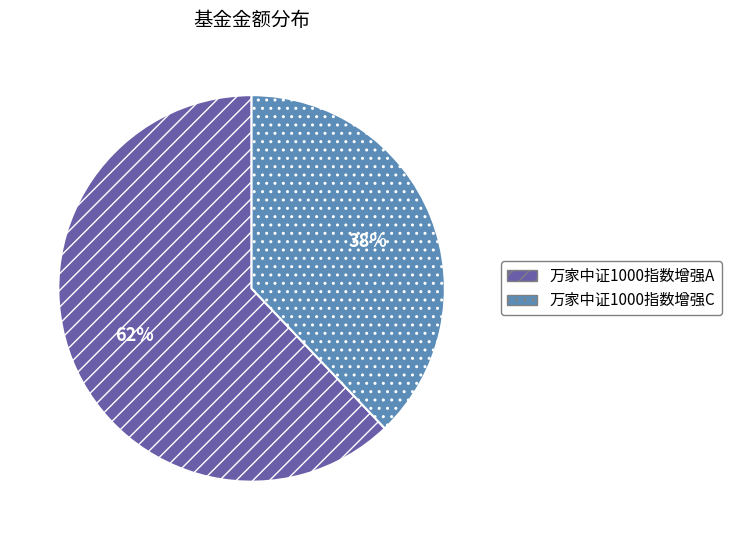

Does 万家中证1000指数增强C represent more than half of the total?

No